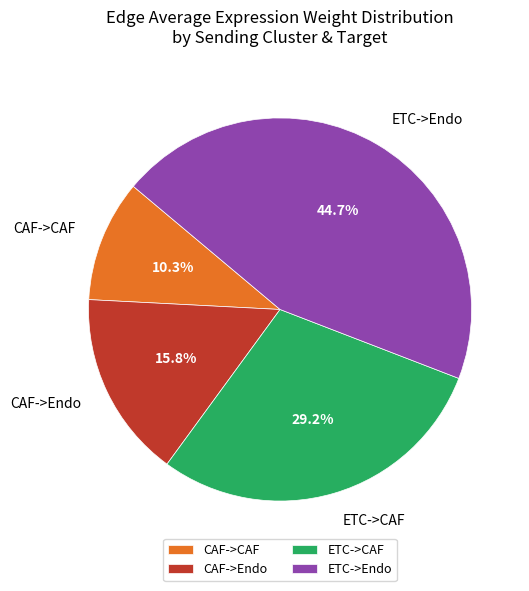

Which category has the biggest portion of the pie?

ETC->Endo